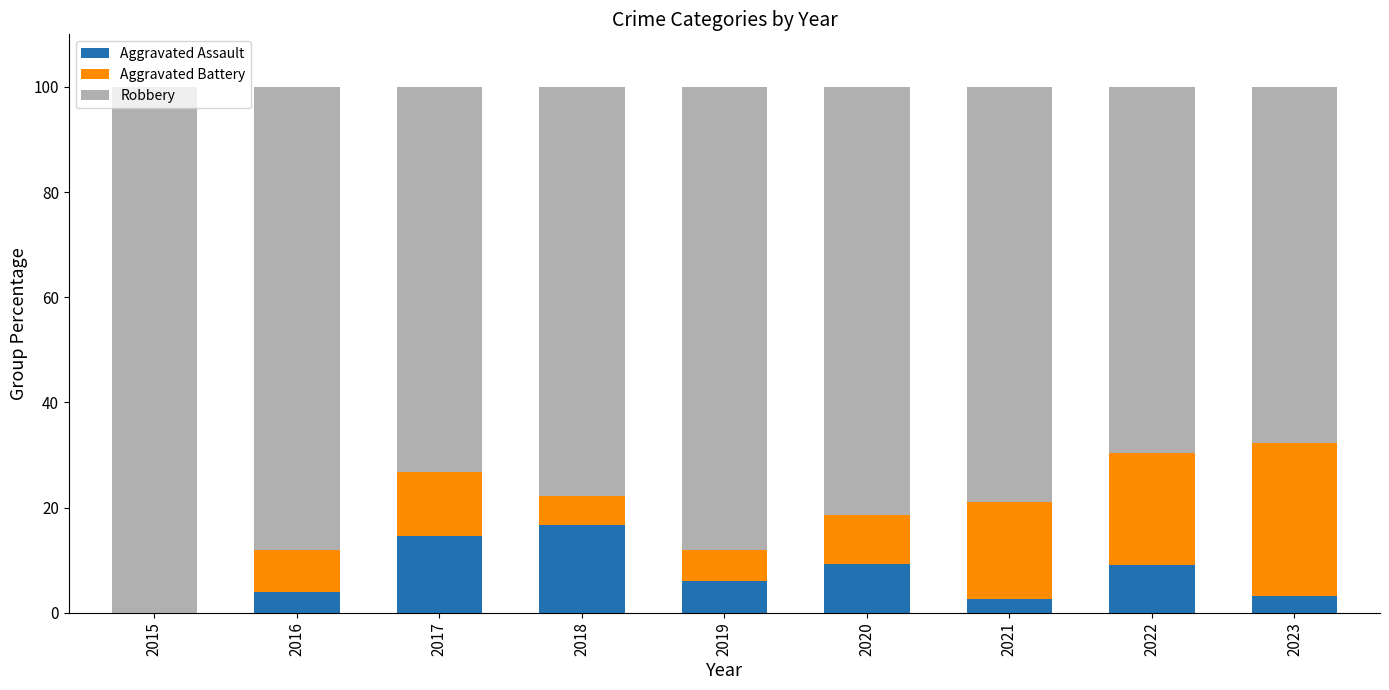

The Aggravated Assault series shows 2.6 at 2021. True or false?

True